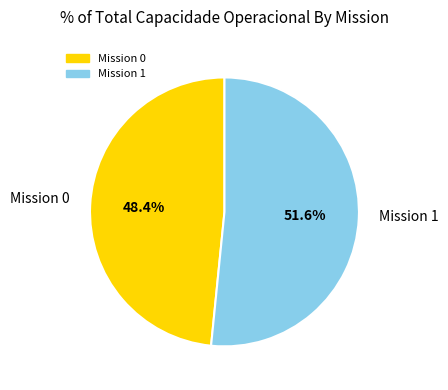

Does any single category account for the majority?

Yes